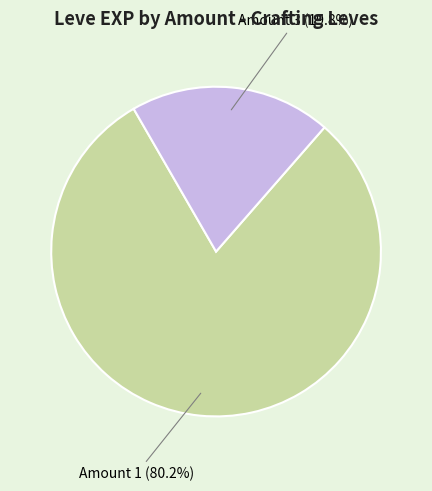

Does any single category account for the majority?

Yes